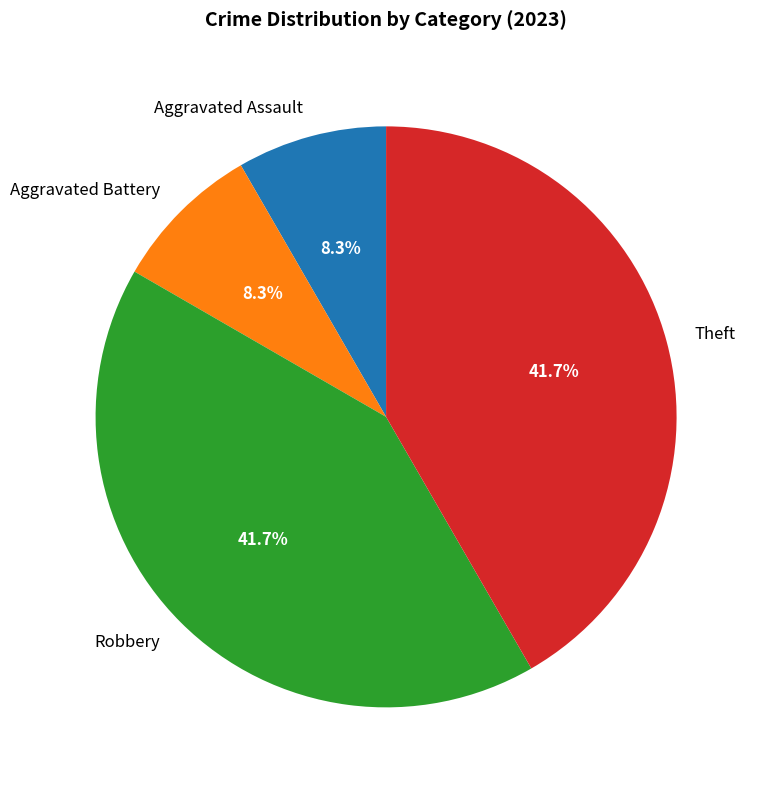

To the nearest percent, what is the difference between the largest and smallest slice percentages?

33%